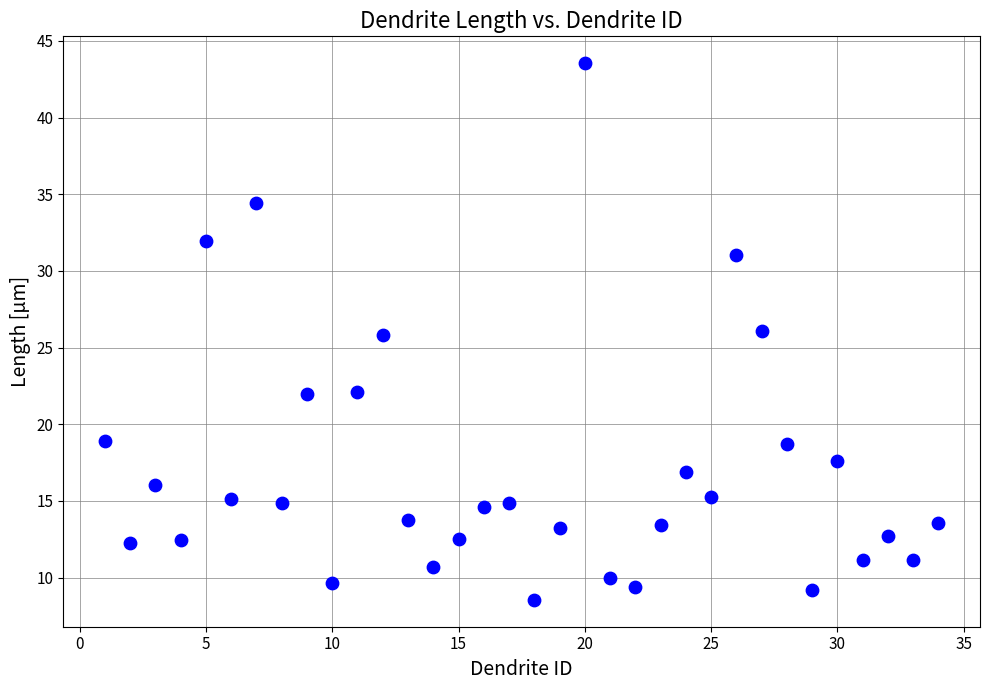

What is the range of X values (max minus min)?

33.0